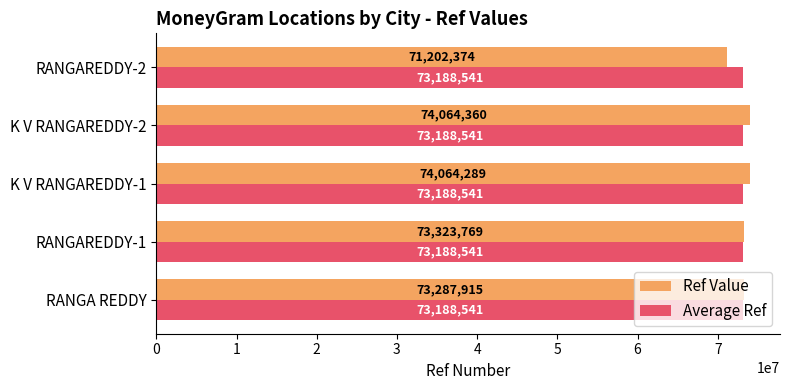

Which series has the widest spread of values?

Ref Value